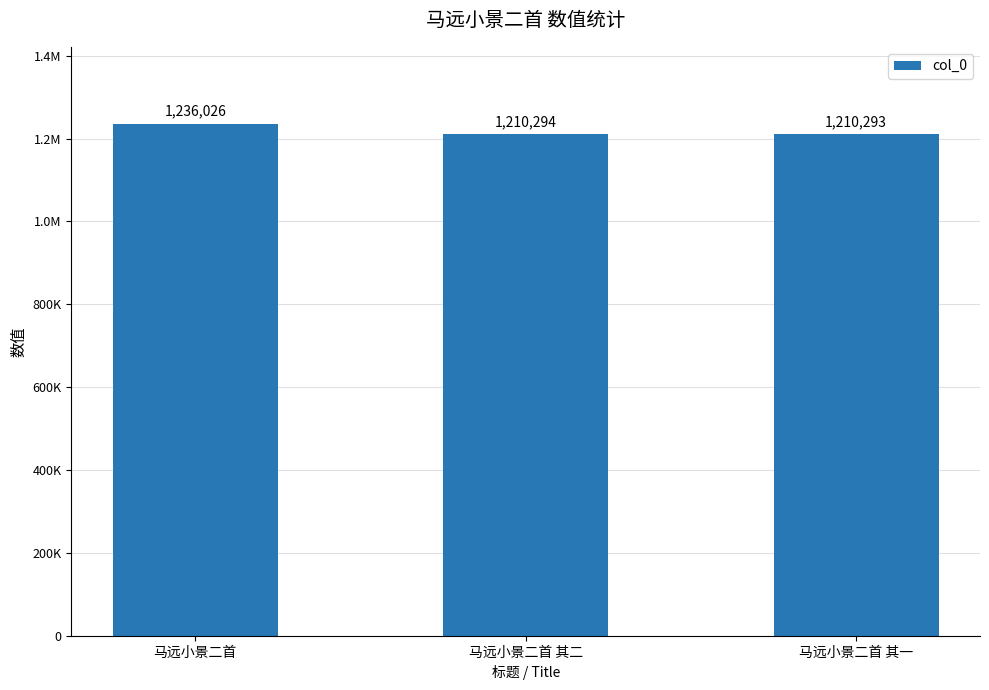

What value does the data have at 马远小景二首 其一, to the nearest 10?

1210290